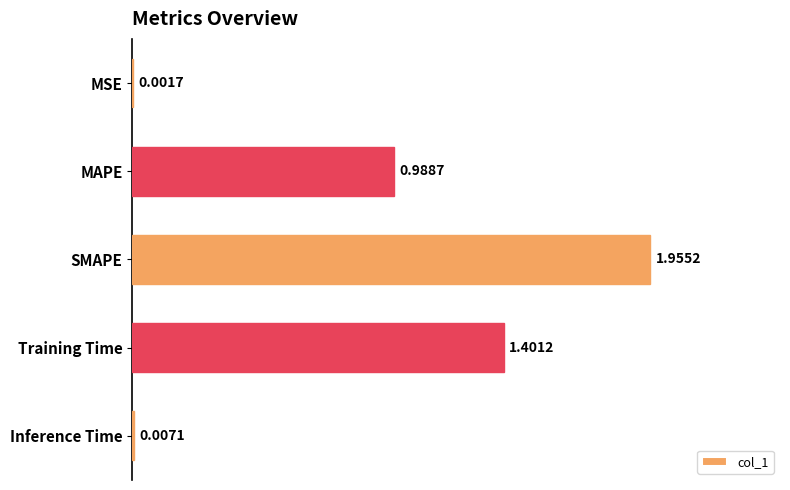

What is the average value?

0.9